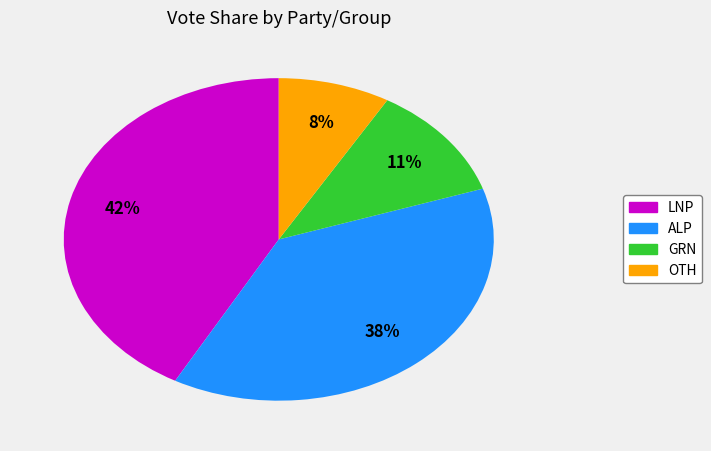

How many slices are in this pie chart?

4